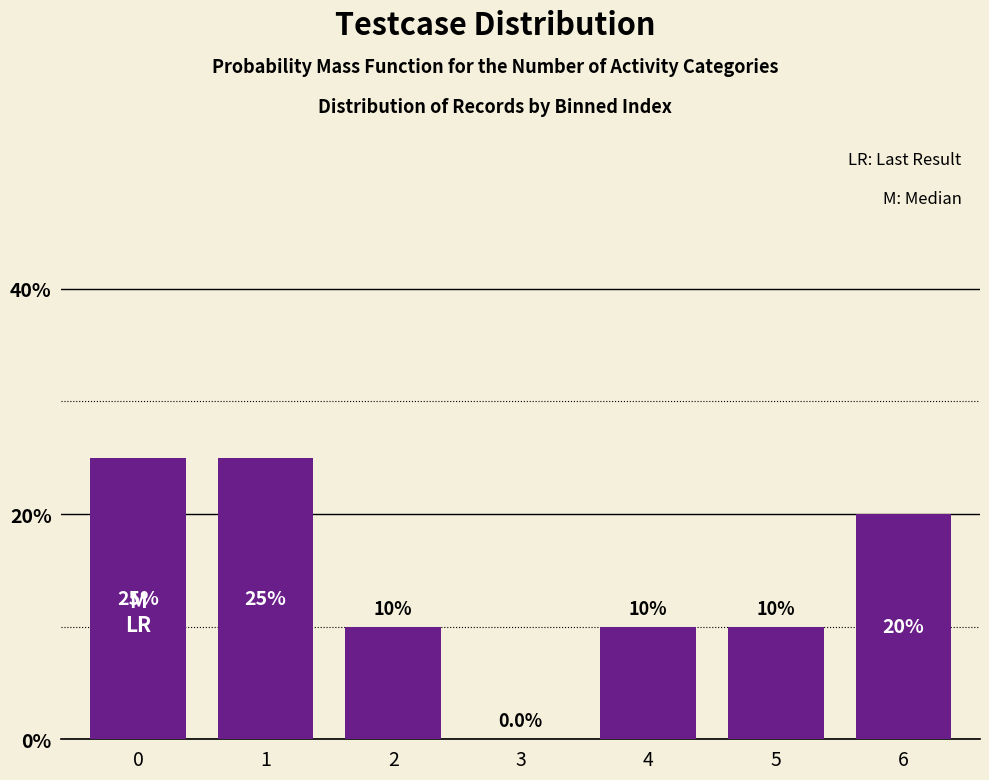

Reading left to right, list all the values displayed in this chart.

0=25	1=25	2=10	3=0	4=10	5=10	6=20